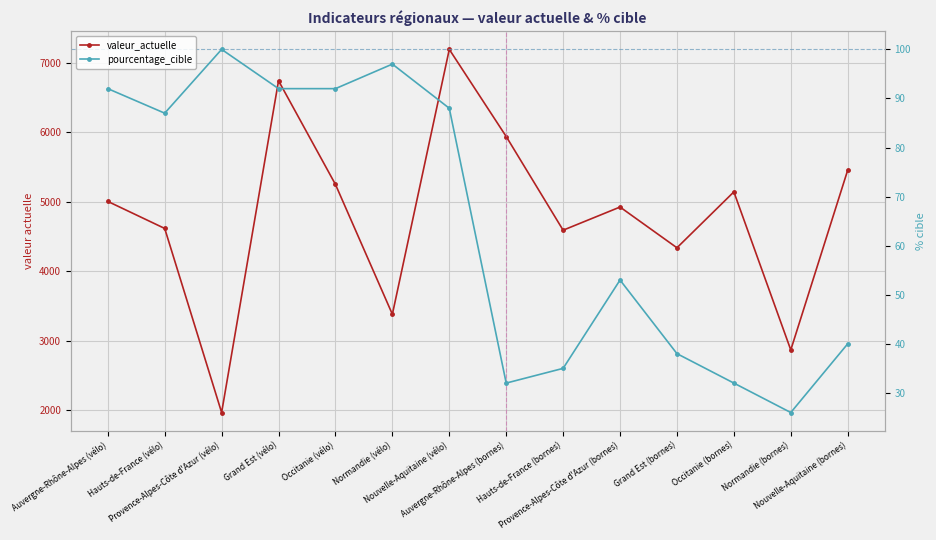

Between Auvergne-Rhône-Alpes (vélo) and Auvergne-Rhône-Alpes (bornes), which series saw the biggest shift?

valeur_actuelle